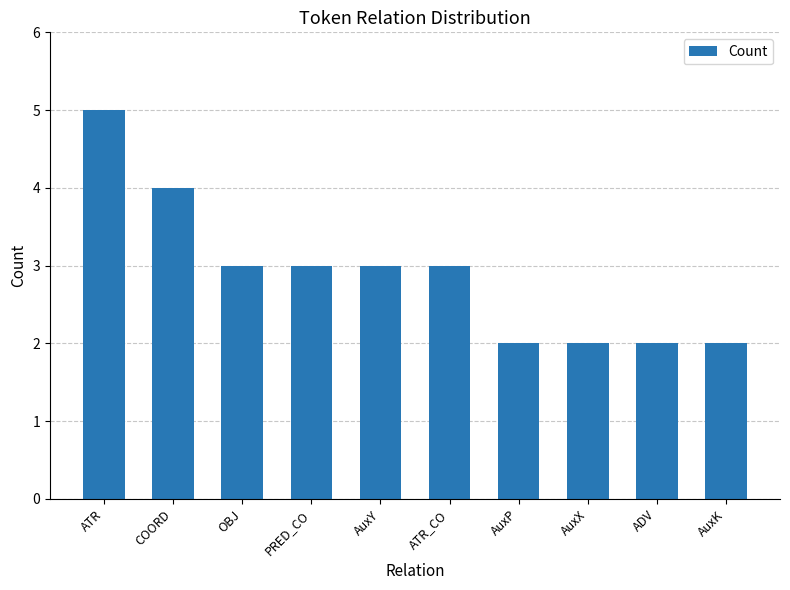

At which label does the data first exceed 3?

ATR